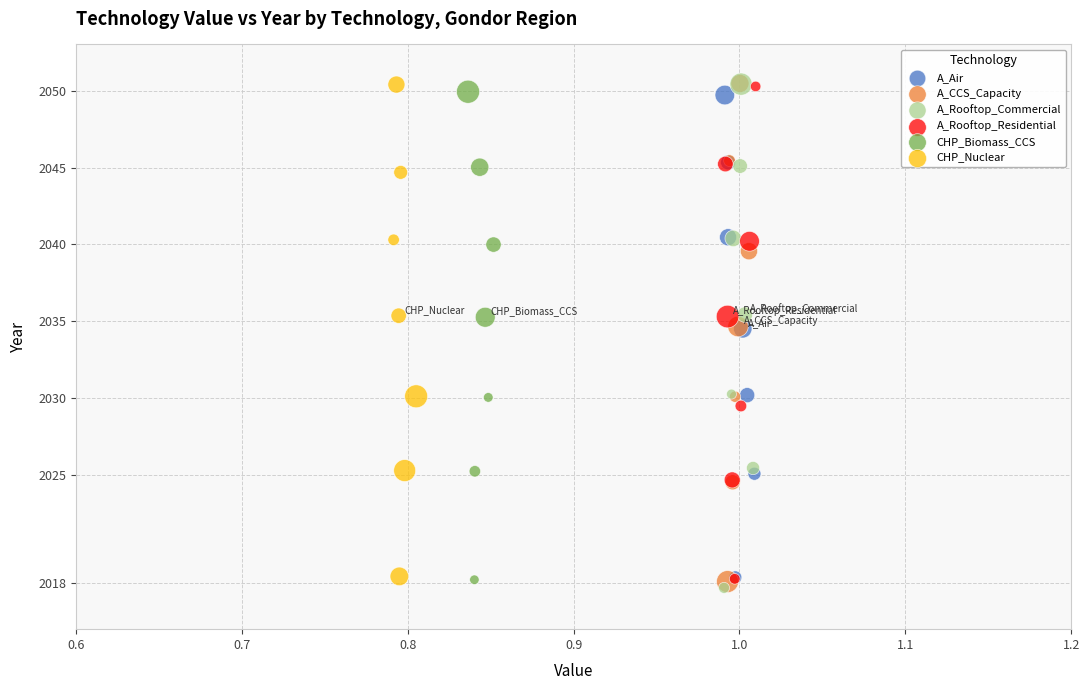

Which series has the widest spread of Y values?

A_Rooftop_Commercial